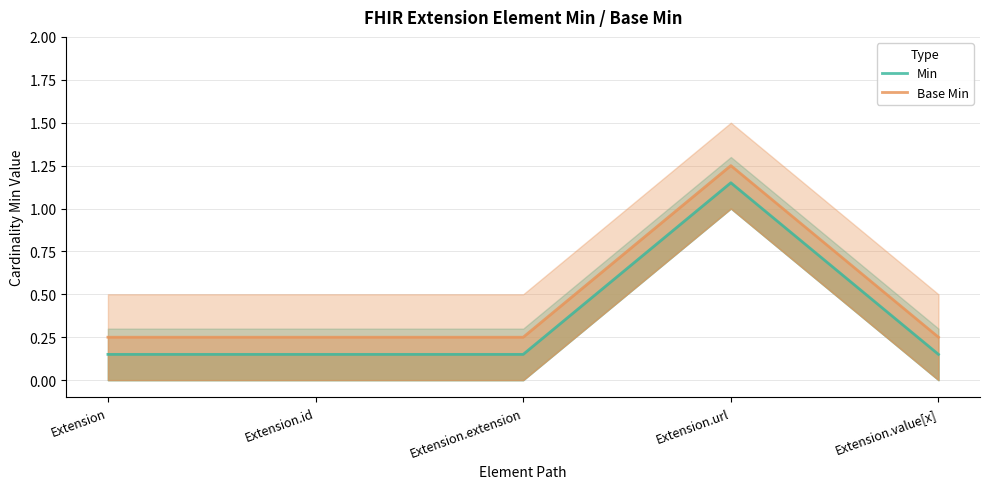

Count the number of categories in the chart.

5